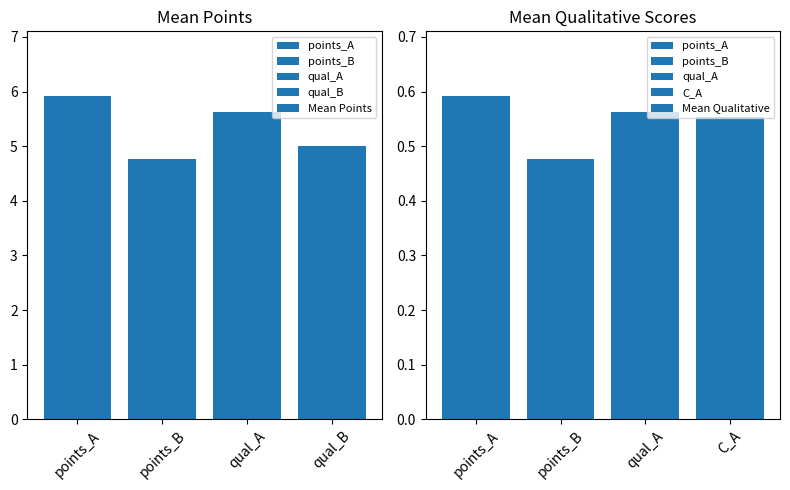

How many bars are there in total?

8